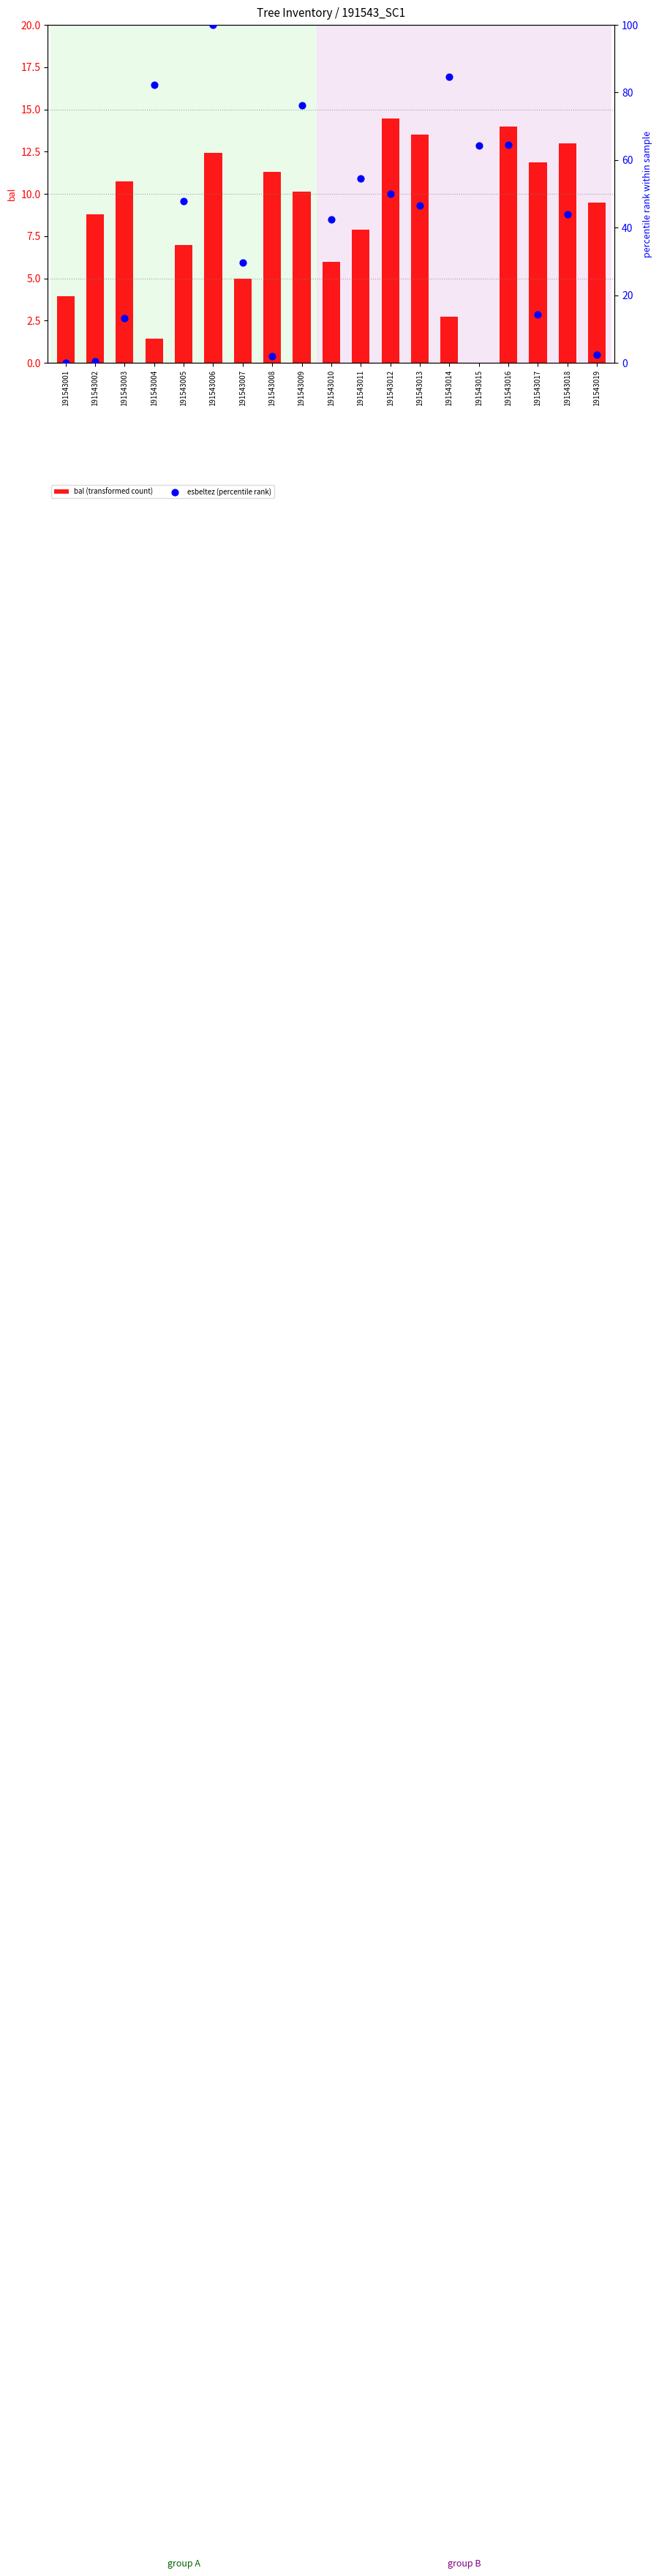

Which series has the largest total across all categories?

esbeltez (percentile rank)